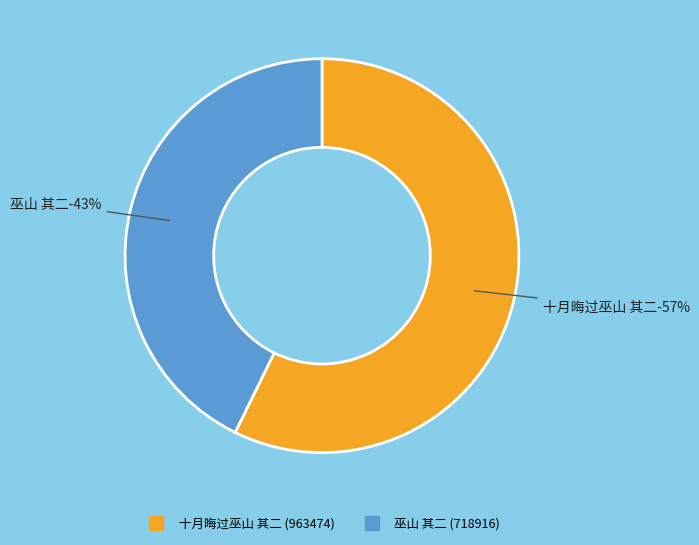

How much of the chart is everything except 十月晦过巫山 其二?

42.7%